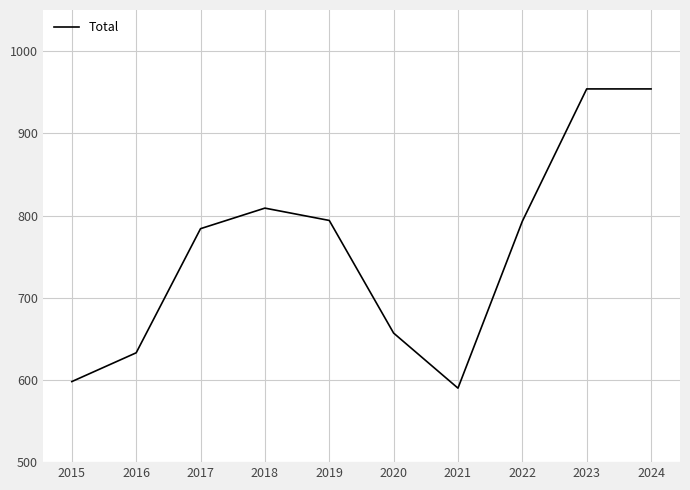

True or false: the data has more than 0 interior local peaks.

True